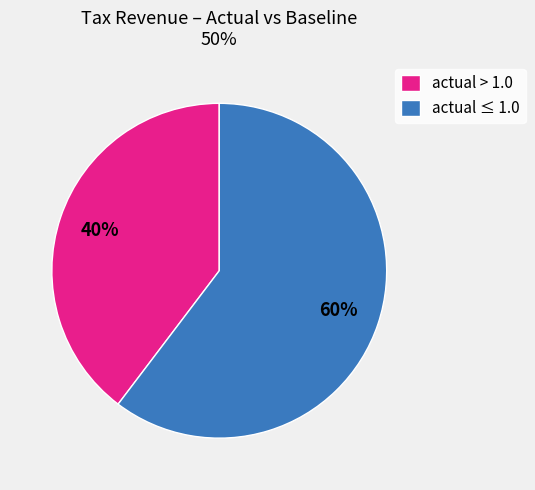

Which has a higher value, actual ≤ 1.0 or actual > 1.0?

actual ≤ 1.0